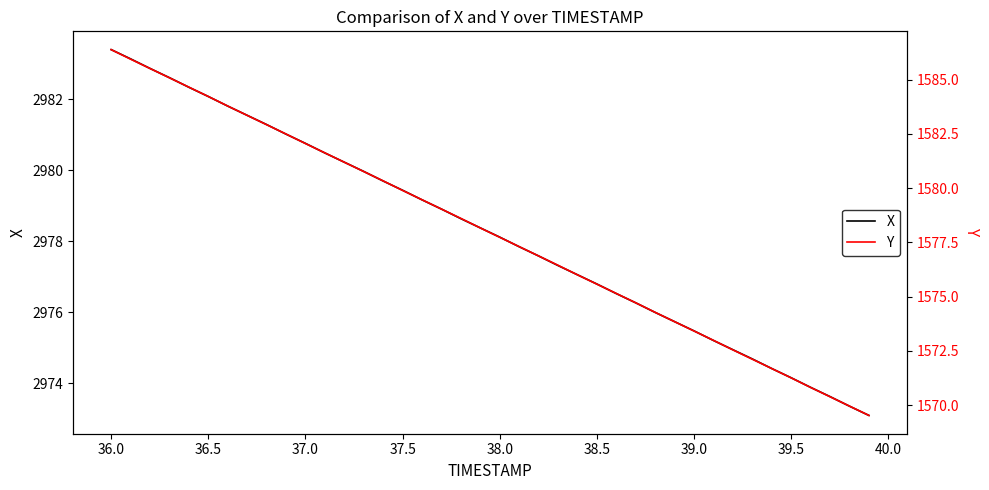

What is the average value of the Y series?

1577.9